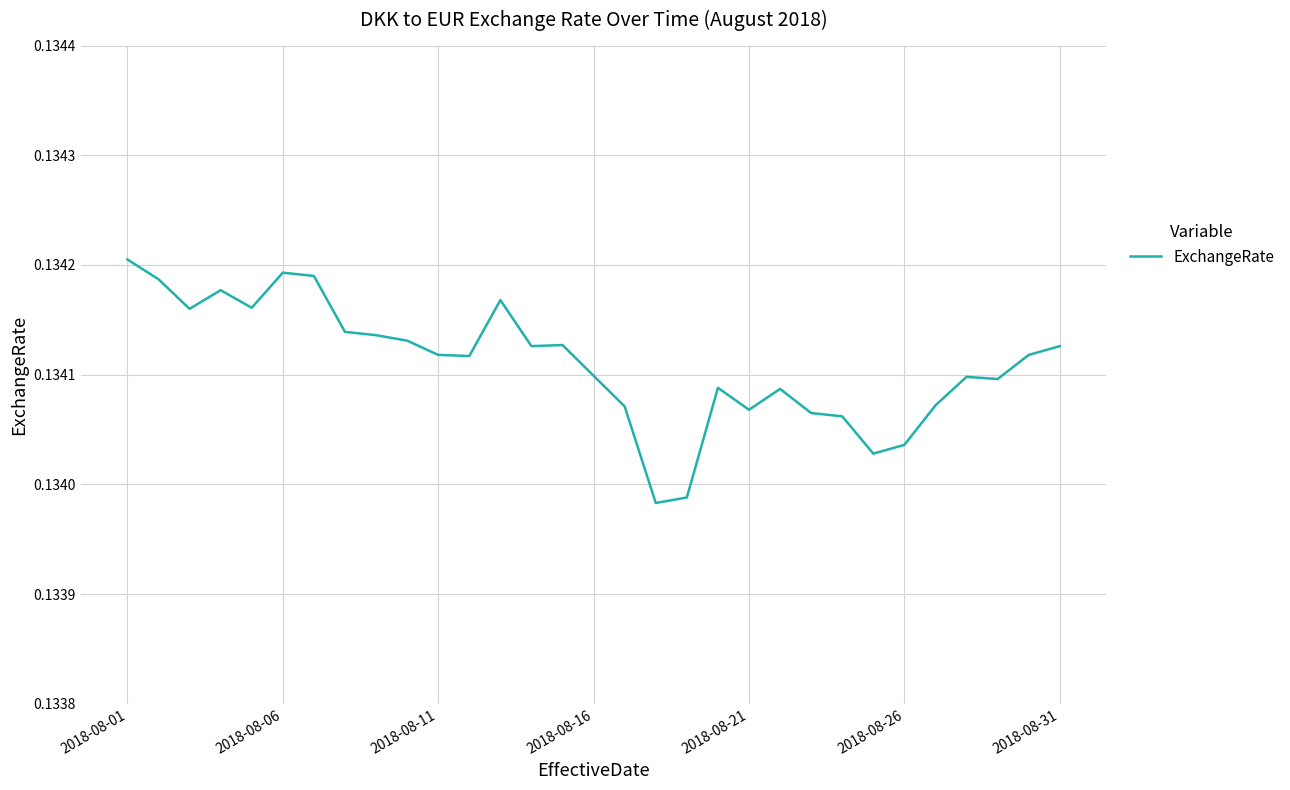

How many categories are shown in the chart?

31